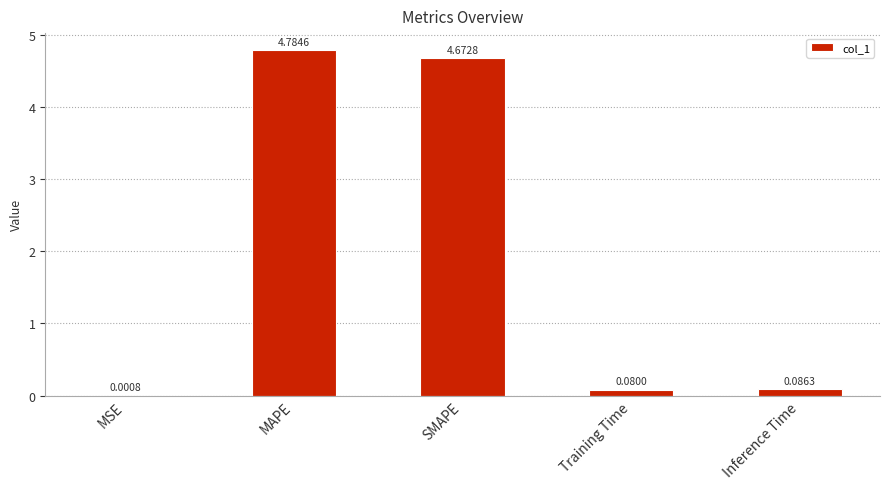

At which category does the chart reach its peak across all series?

MAPE